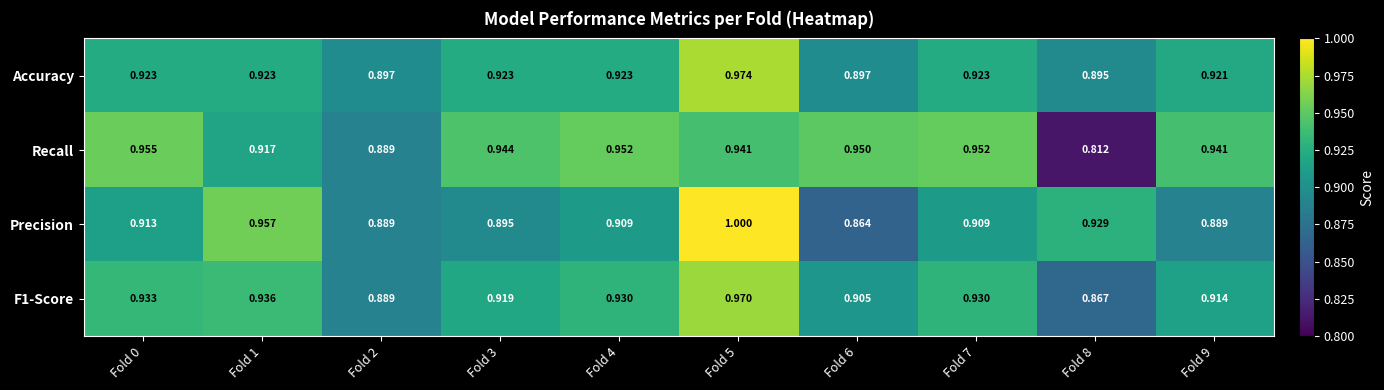

Which series has the widest spread of values?

Recall